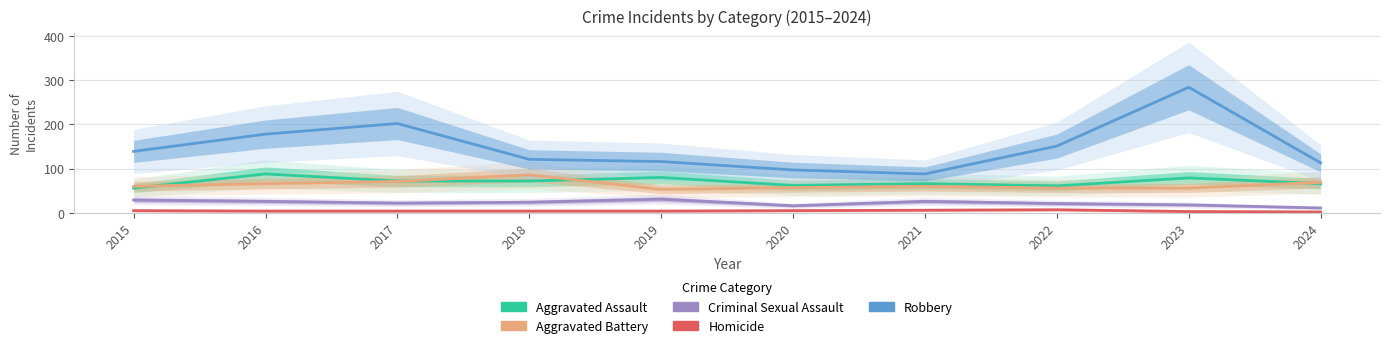

How many values in the Homicide series are below 4?

2